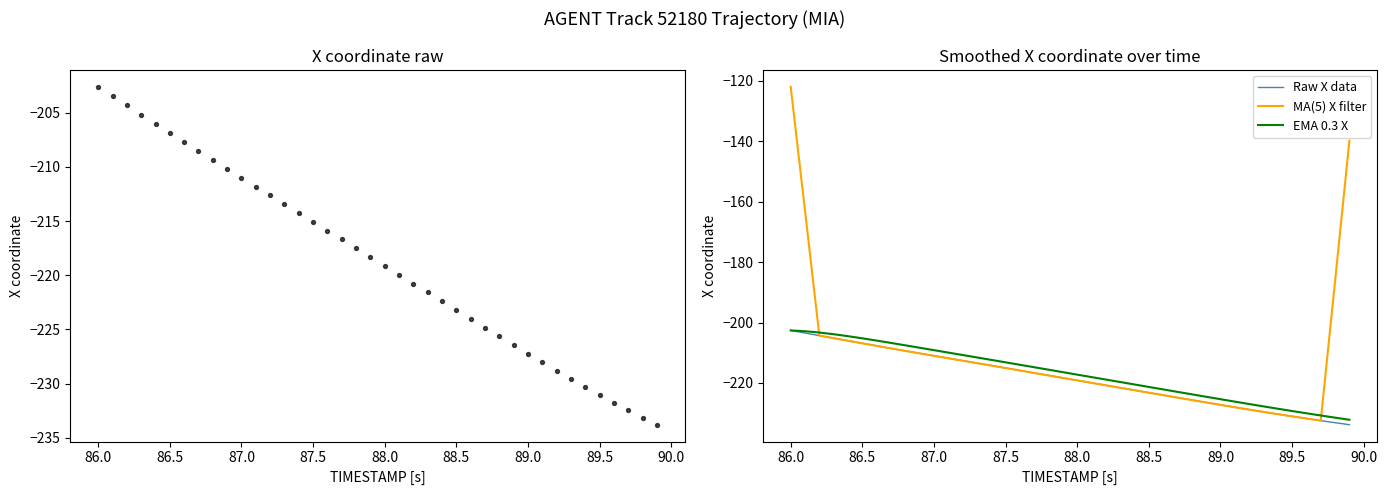

The Raw X data series shows -219.1 at 88.0. True or false?

True